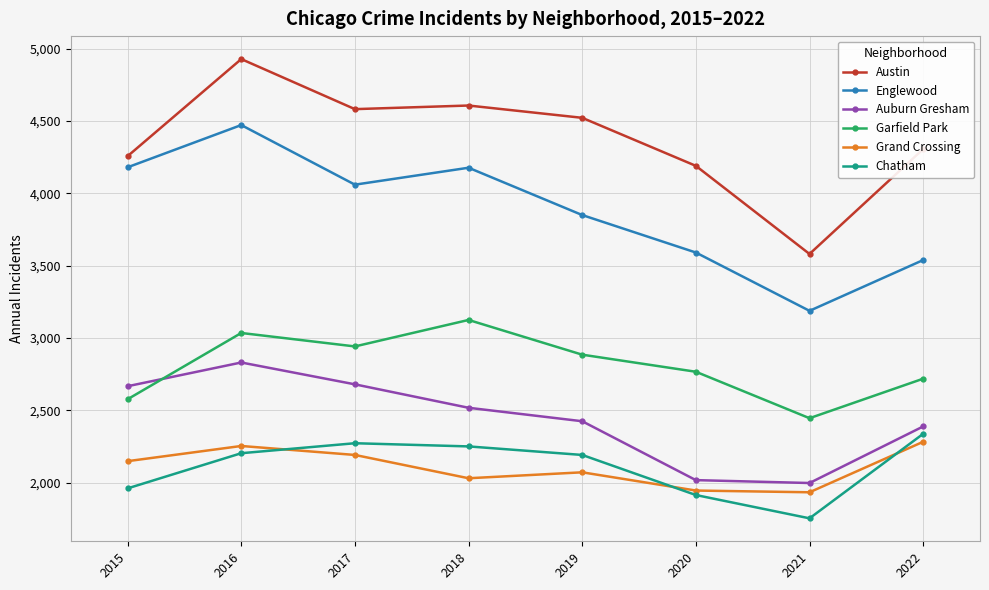

Is the value of Grand Crossing at 2016 greater than the value of Englewood at 2022?

No